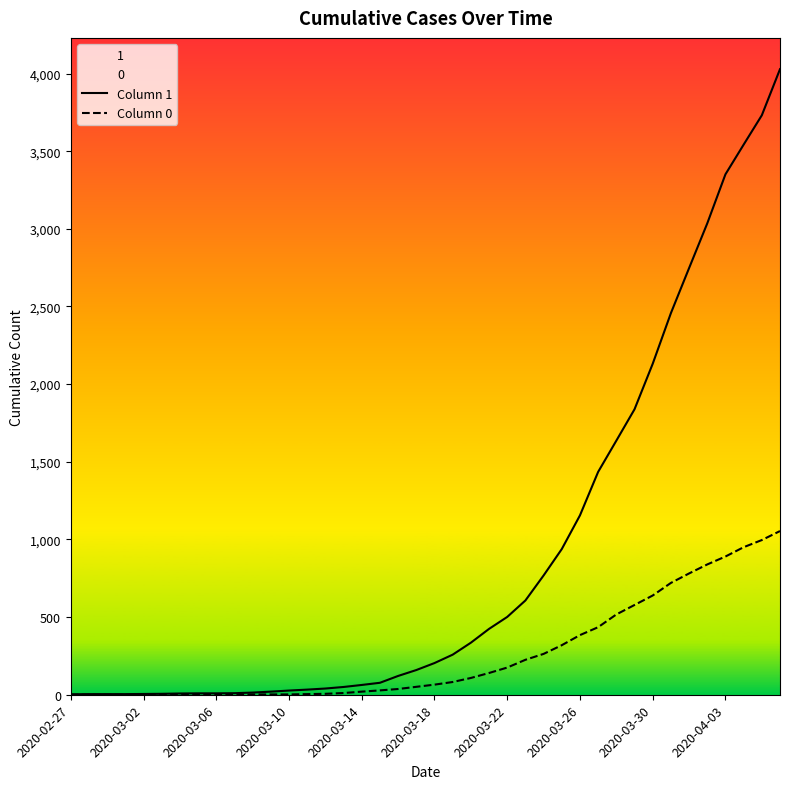

Which series has the largest range (max minus min)?

Column 1